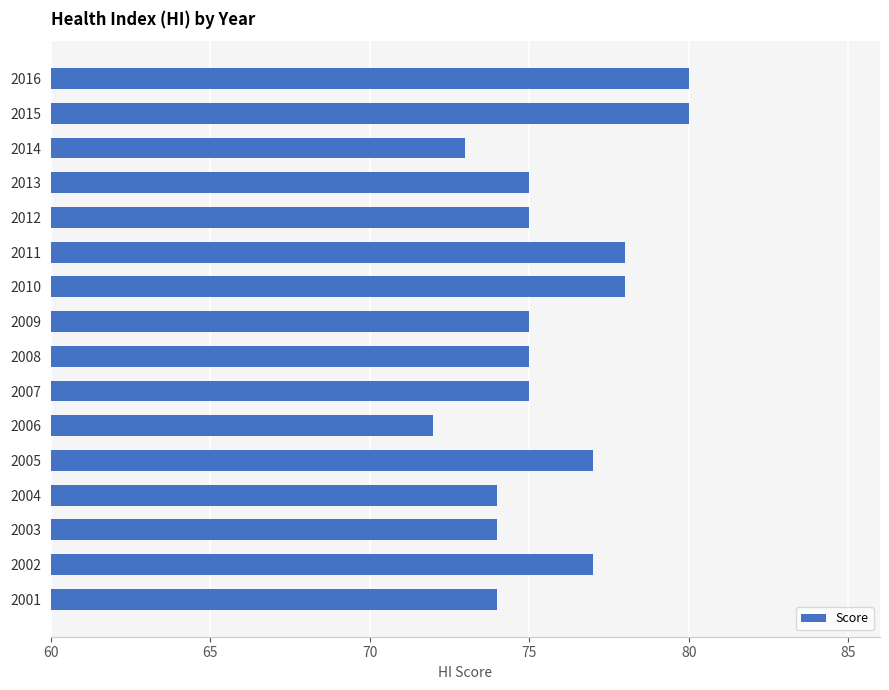

The chart shows a value of 104 at 2003. True or false?

False